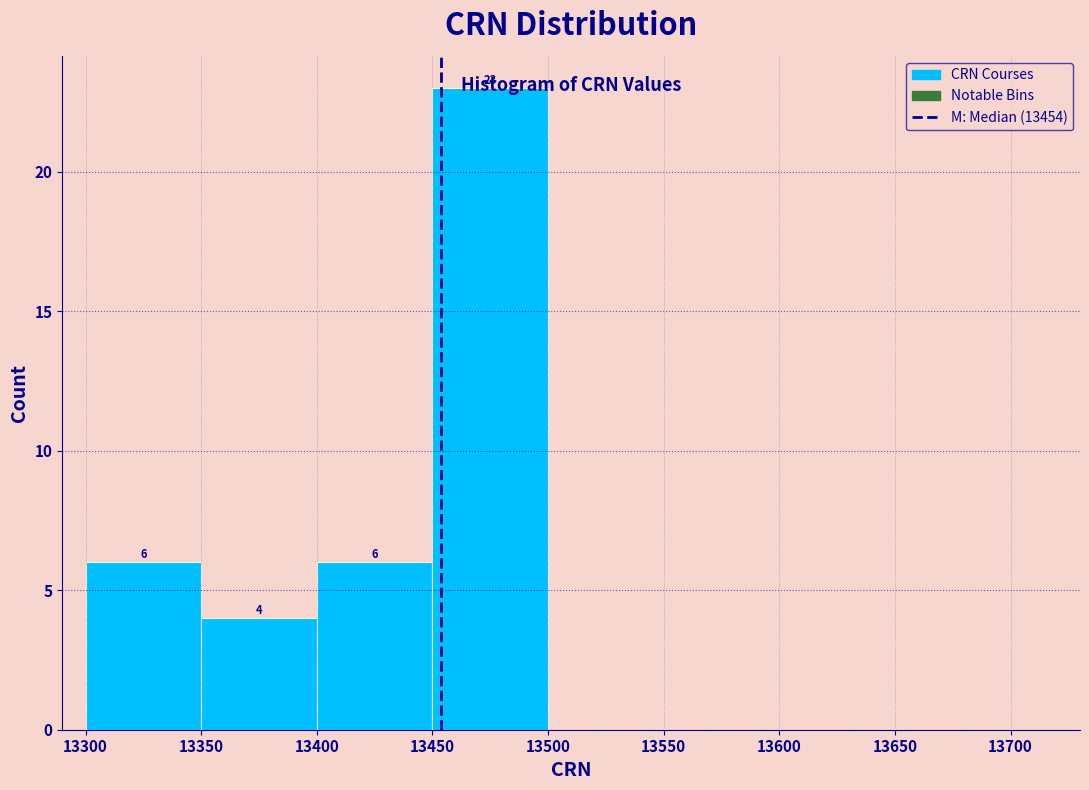

Over which range of the x-axis is the bar tallest?

13450 to 13500